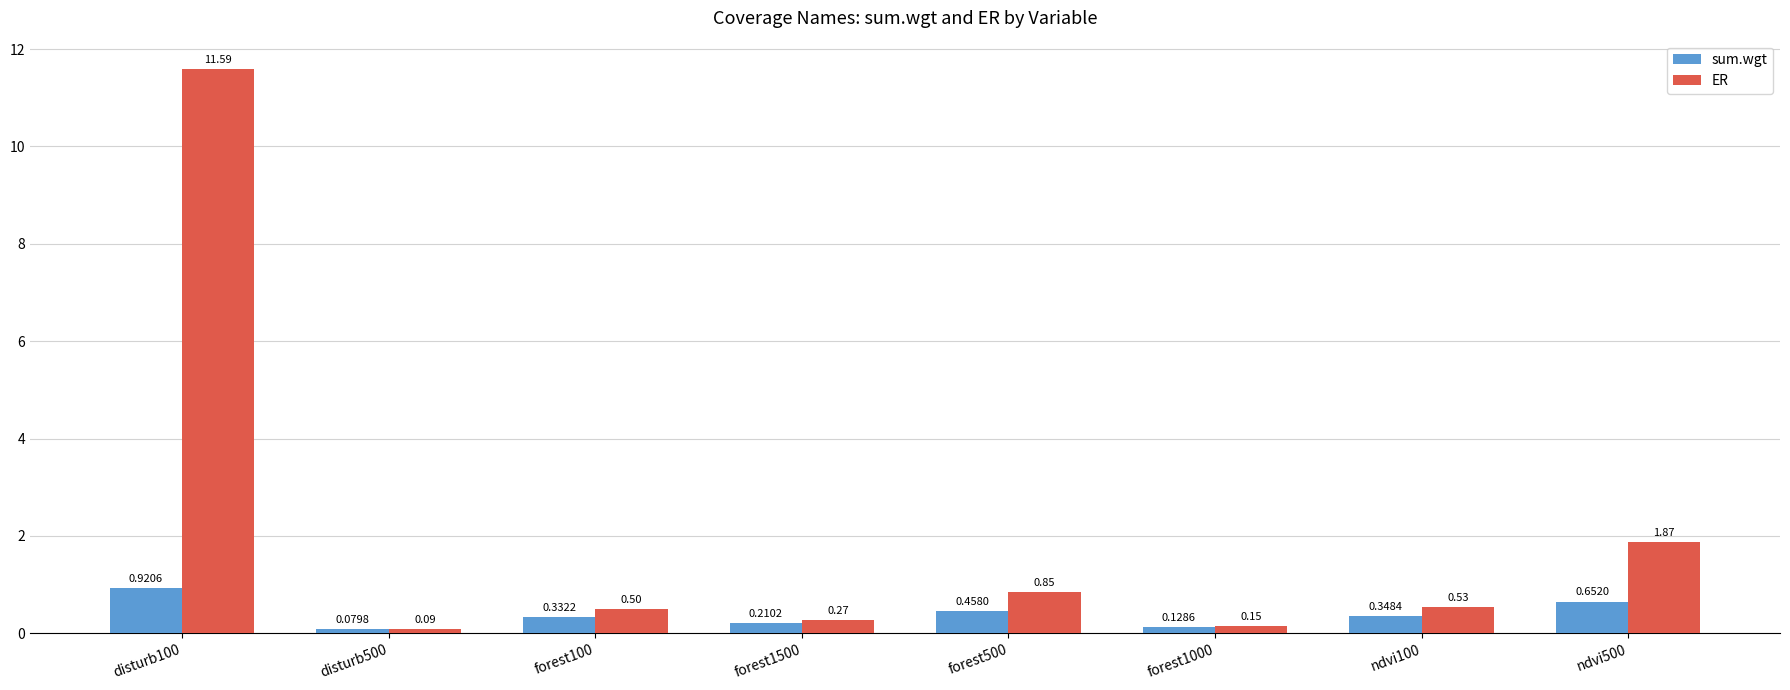

What is the total value across all series at ndvi500?

2.5